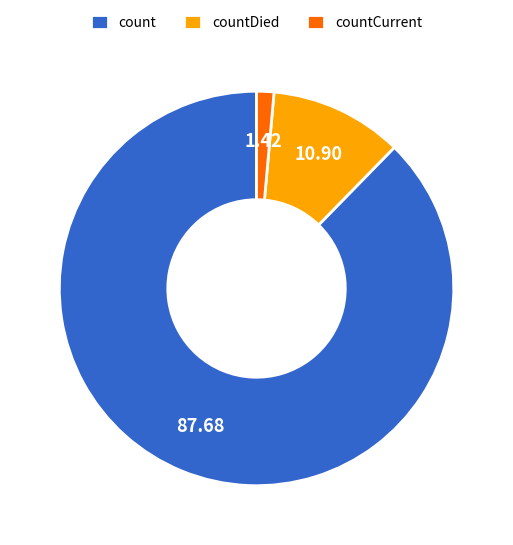

Do countDied and countCurrent together represent more than half of the pie?

No